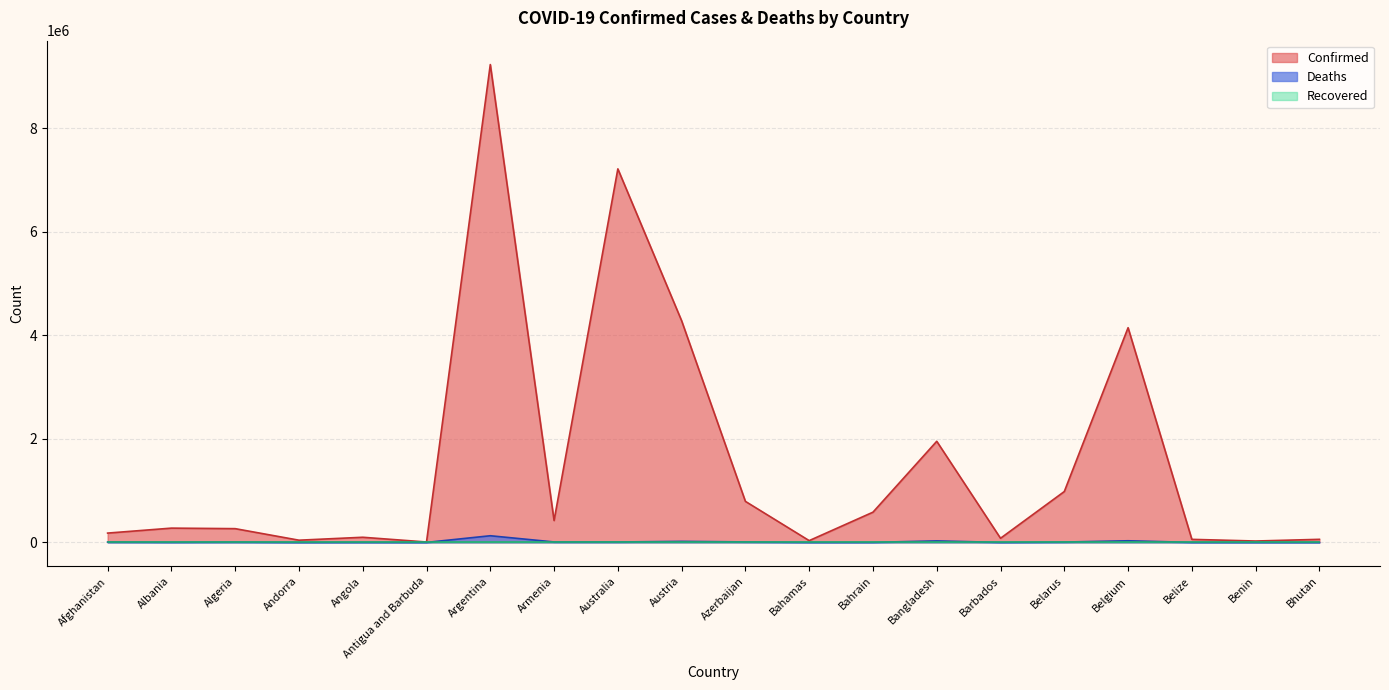

The Confirmed series shows 1312356 at Belarus. True or false?

False